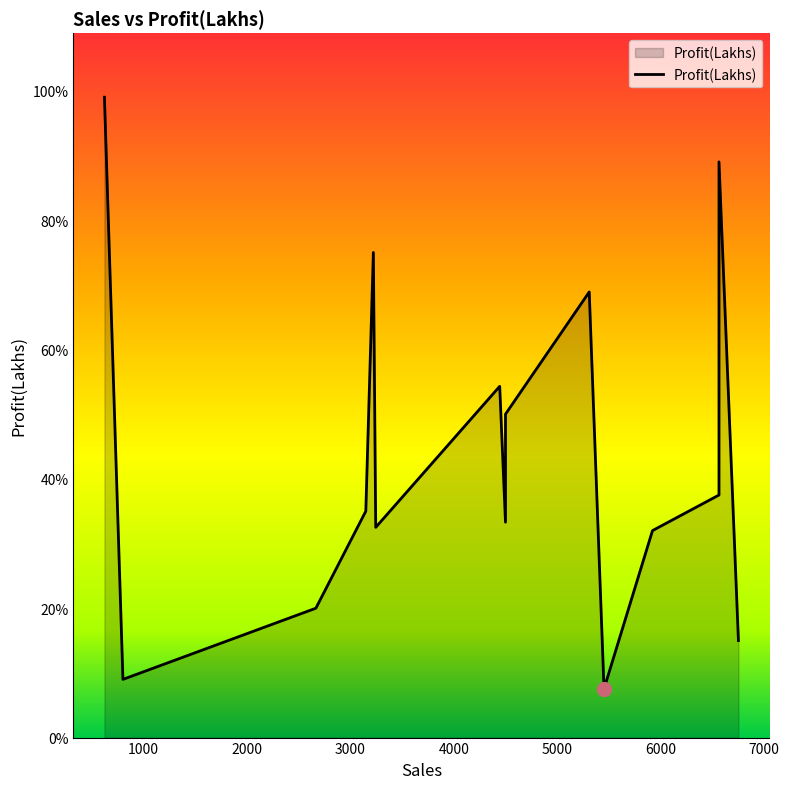

Approximately how many times larger is the value at 4444 compared to 4500?

1.6